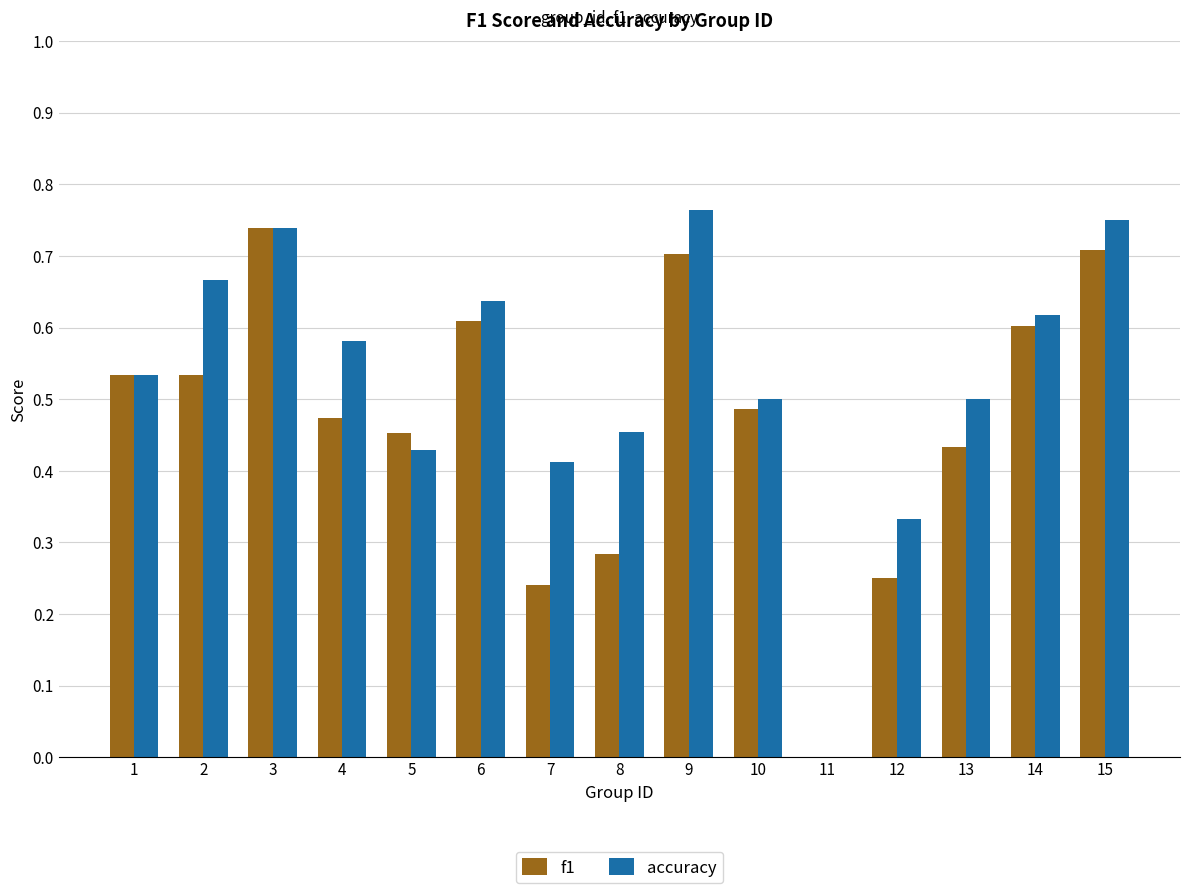

Which series changed the most between 6 and 9?

accuracy